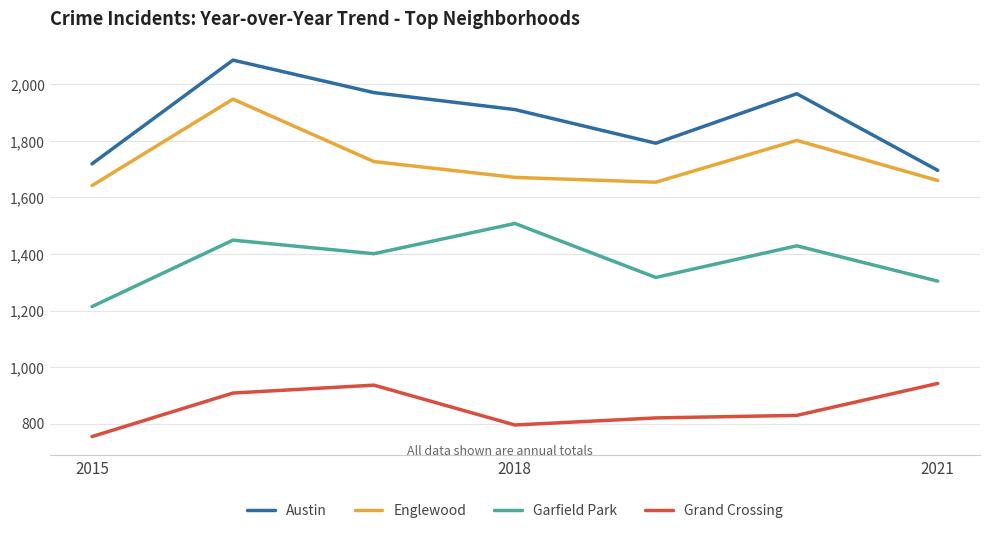

True or false: Austin and Englewood cross at least once.

False